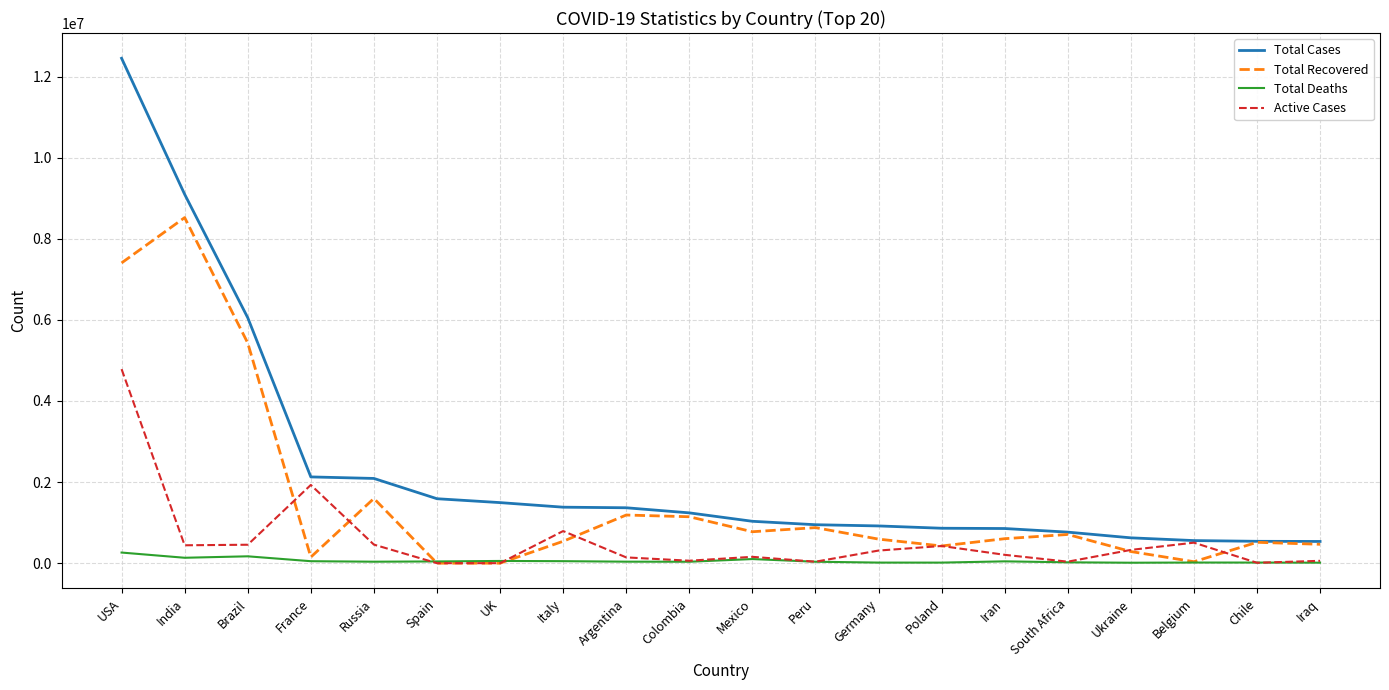

What are all the series names shown in the legend?

Total Cases, Total Recovered, Total Deaths, Active Cases